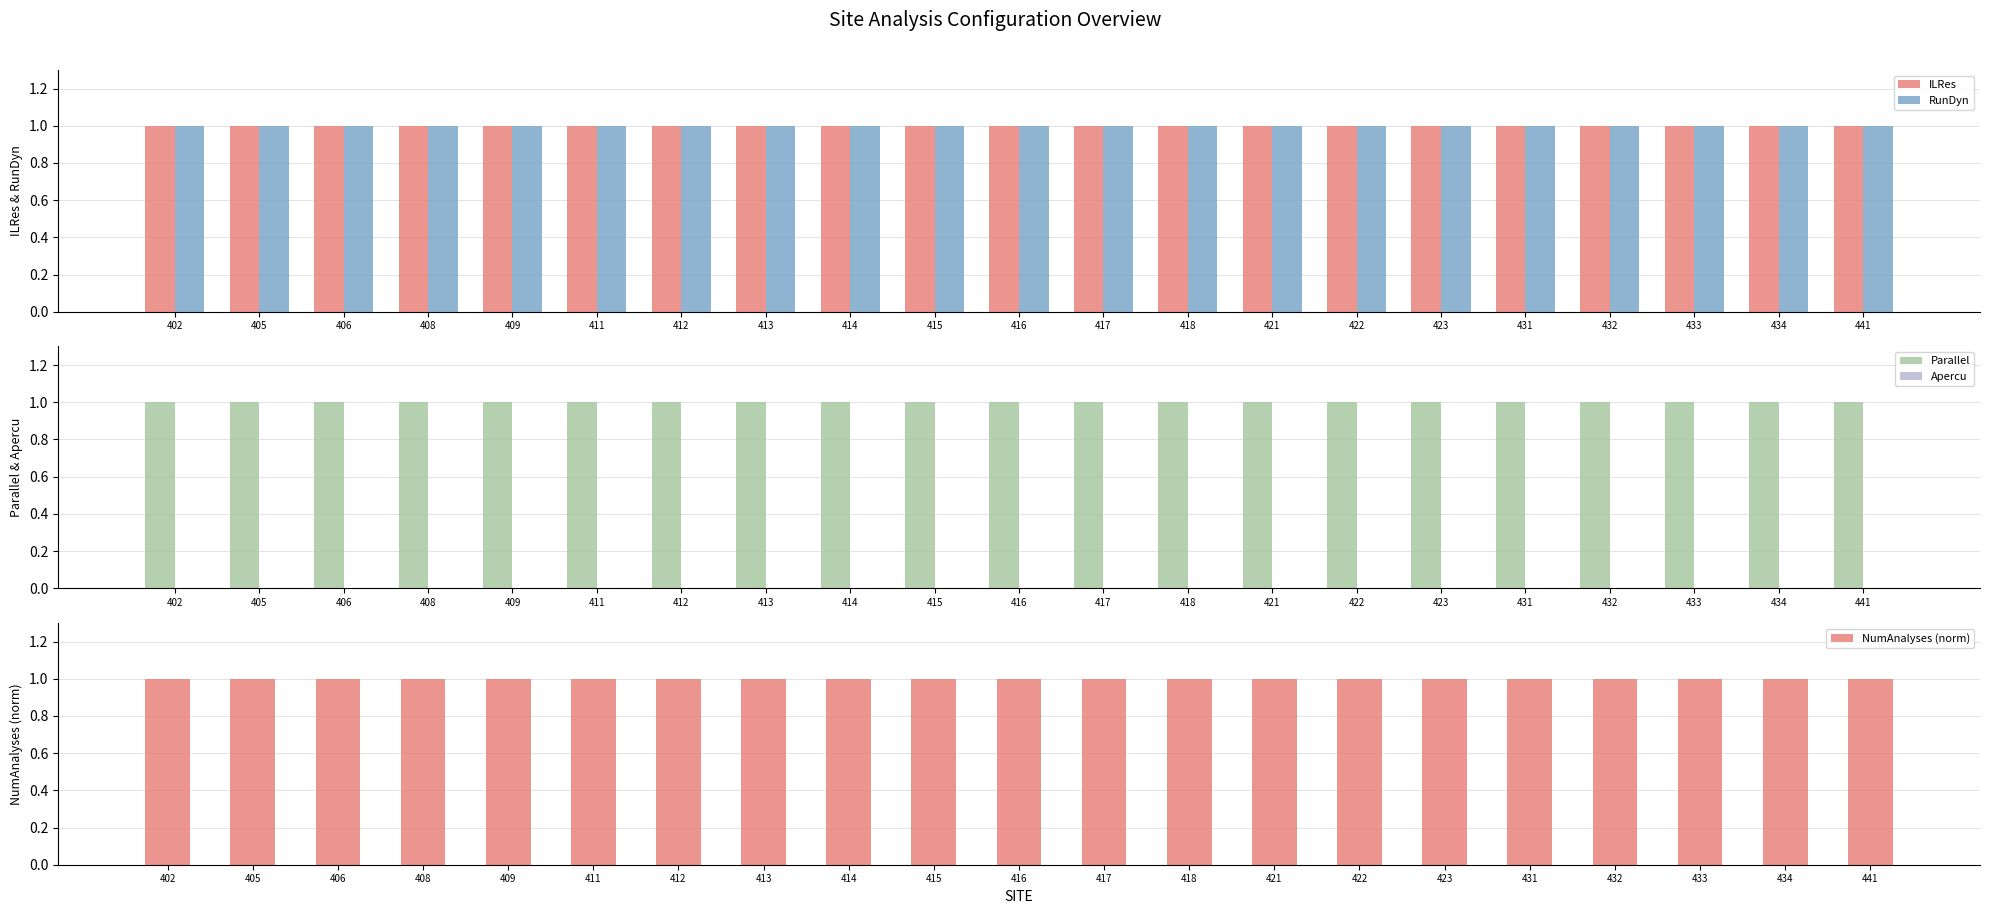

What is the value of the Parallel bar at the 8th from the left?

1